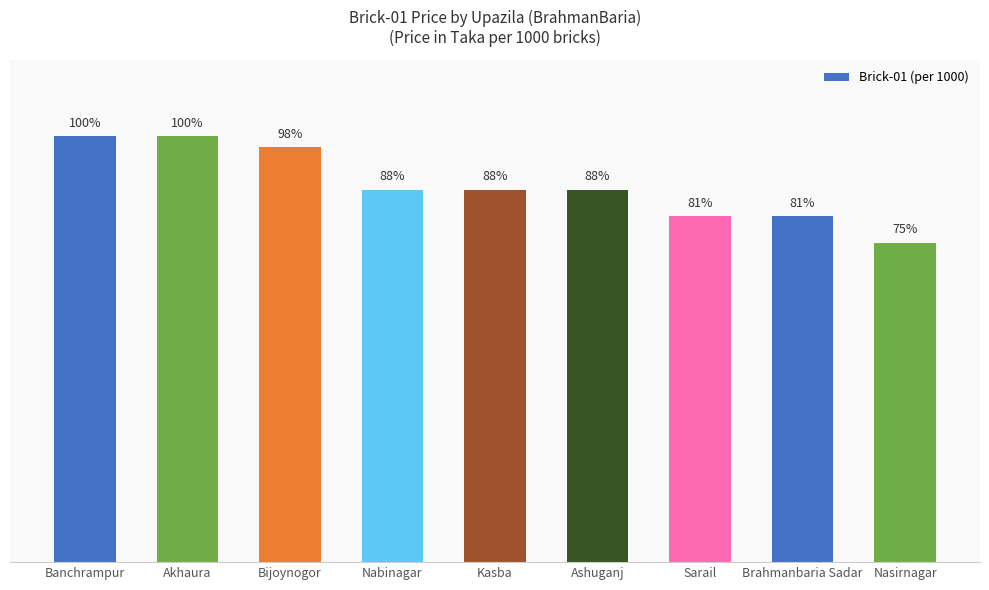

Are the bars horizontal?

No